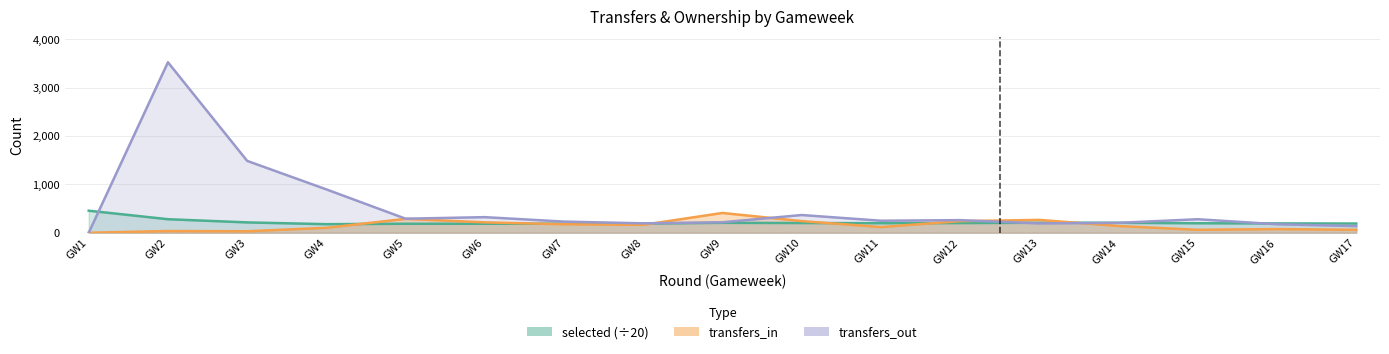

At which category is the sum across all series the highest?

GW2